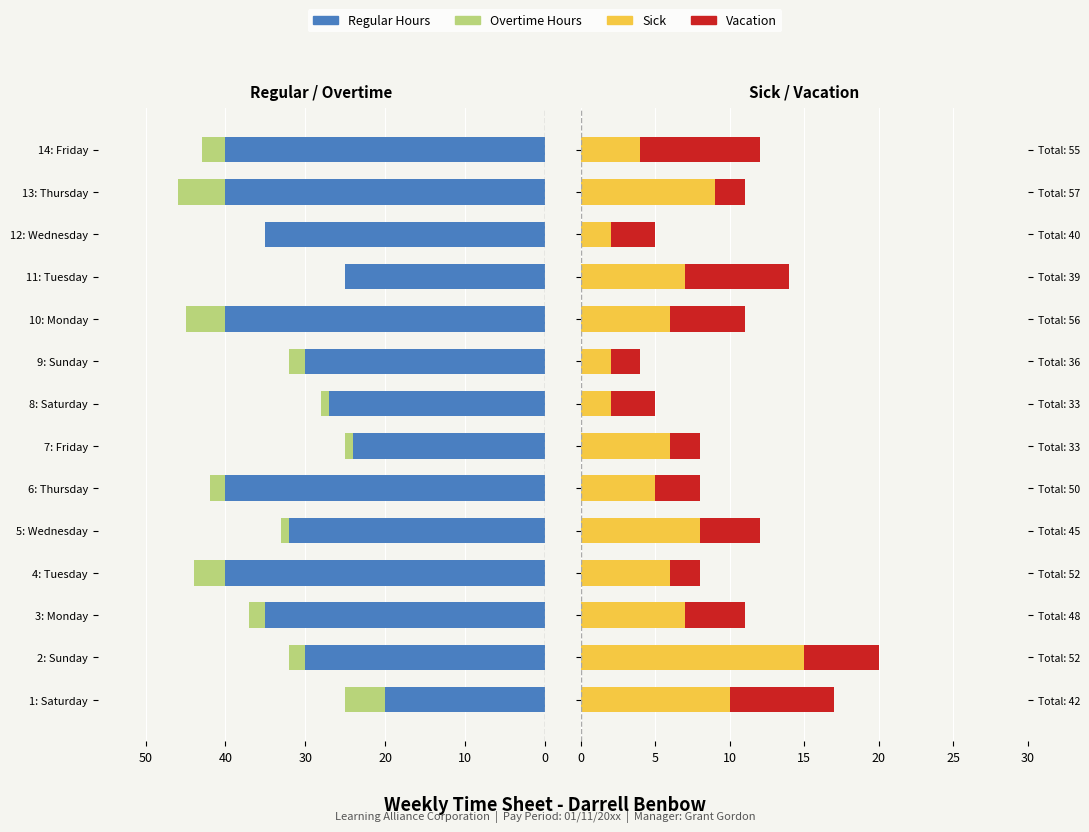

The value of Overtime Hours at 13 is -5. True or false?

False